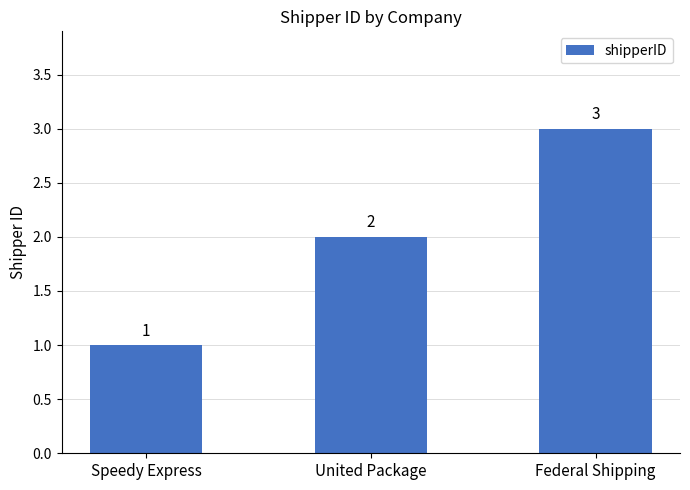

What is the change in value from Speedy Express to United Package?

+1